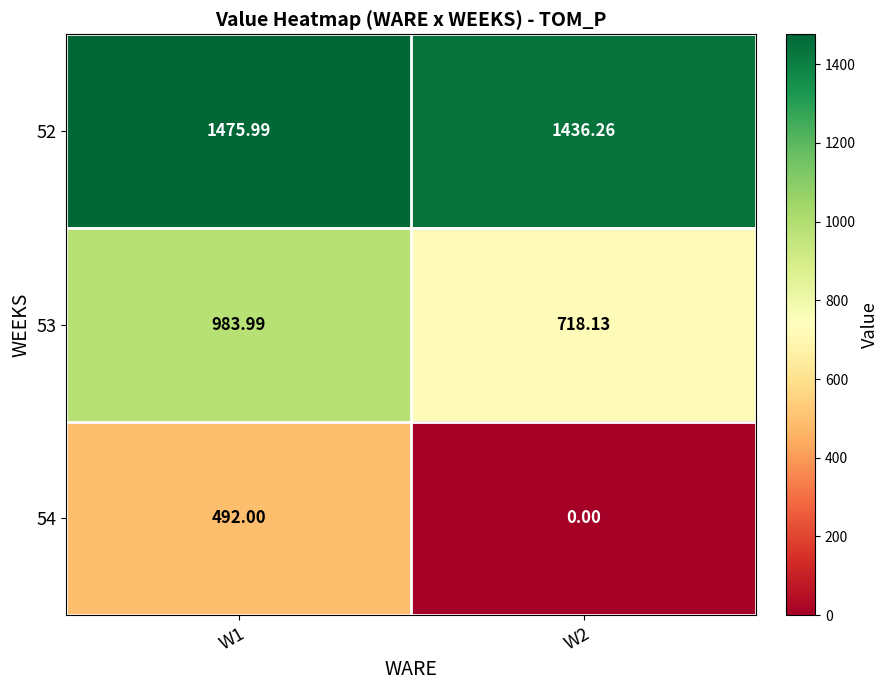

Is the value of 53 at W2 greater than the value of 54 at W2?

Yes